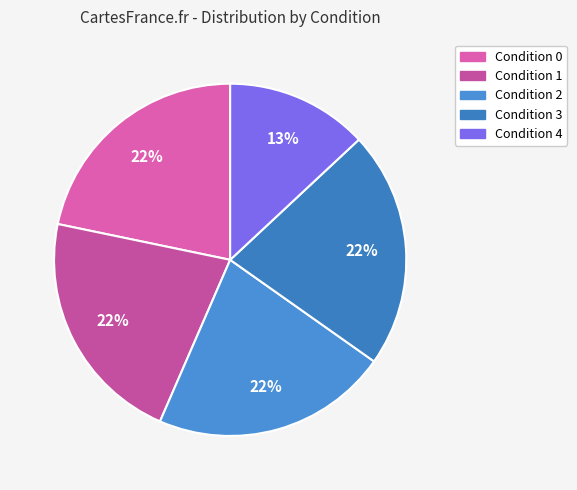

Count the number of slices in the pie.

5